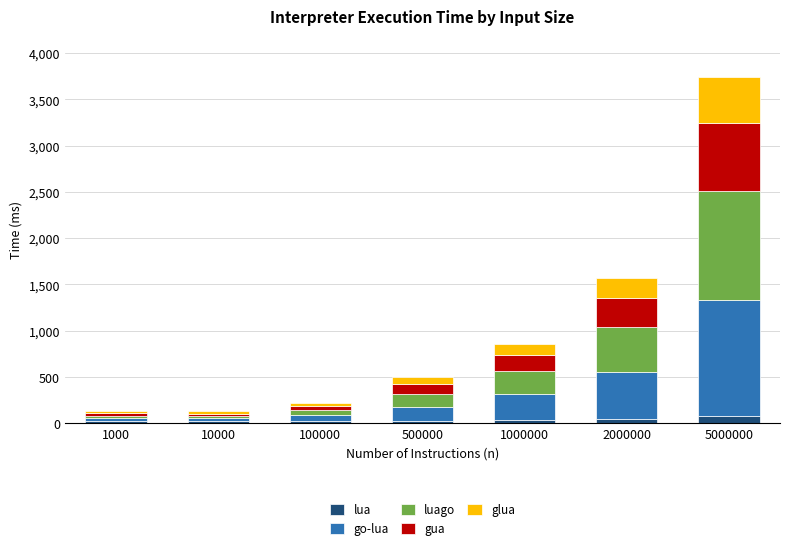

What is the sum of all lua values?

262.2